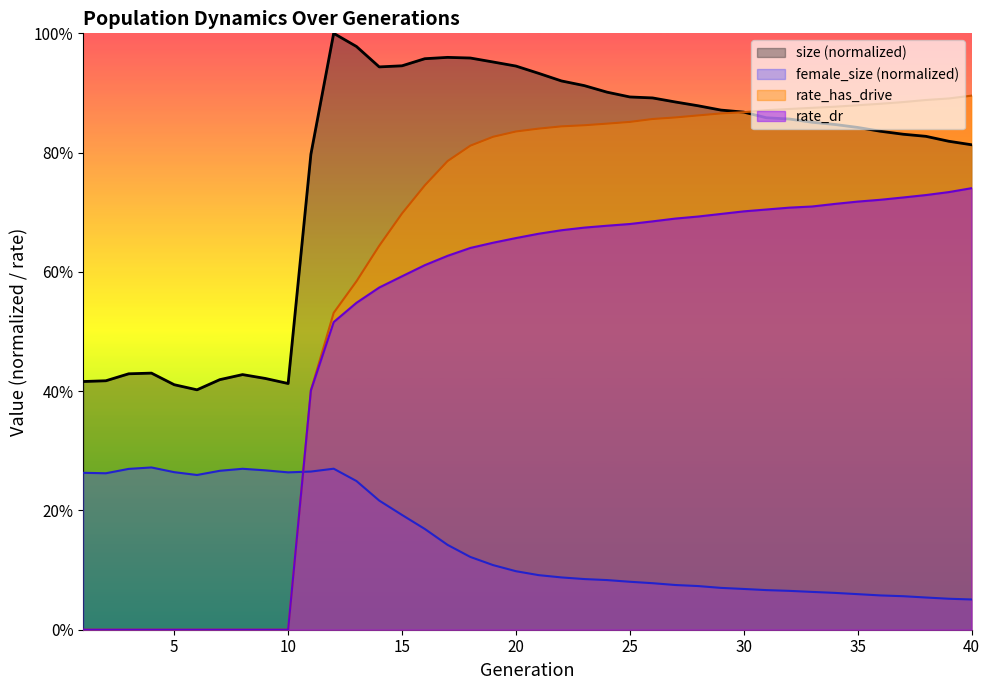

What is the difference between the maximum and minimum values in the size series?

0.6